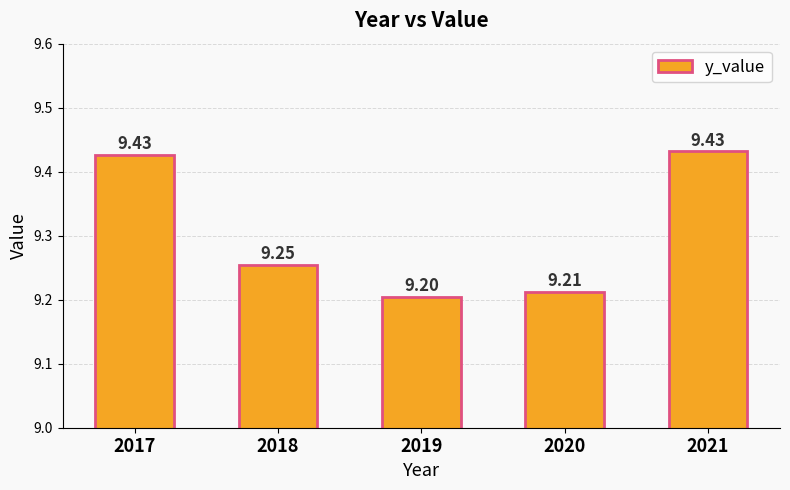

At which label is the value closest to 9?

2019